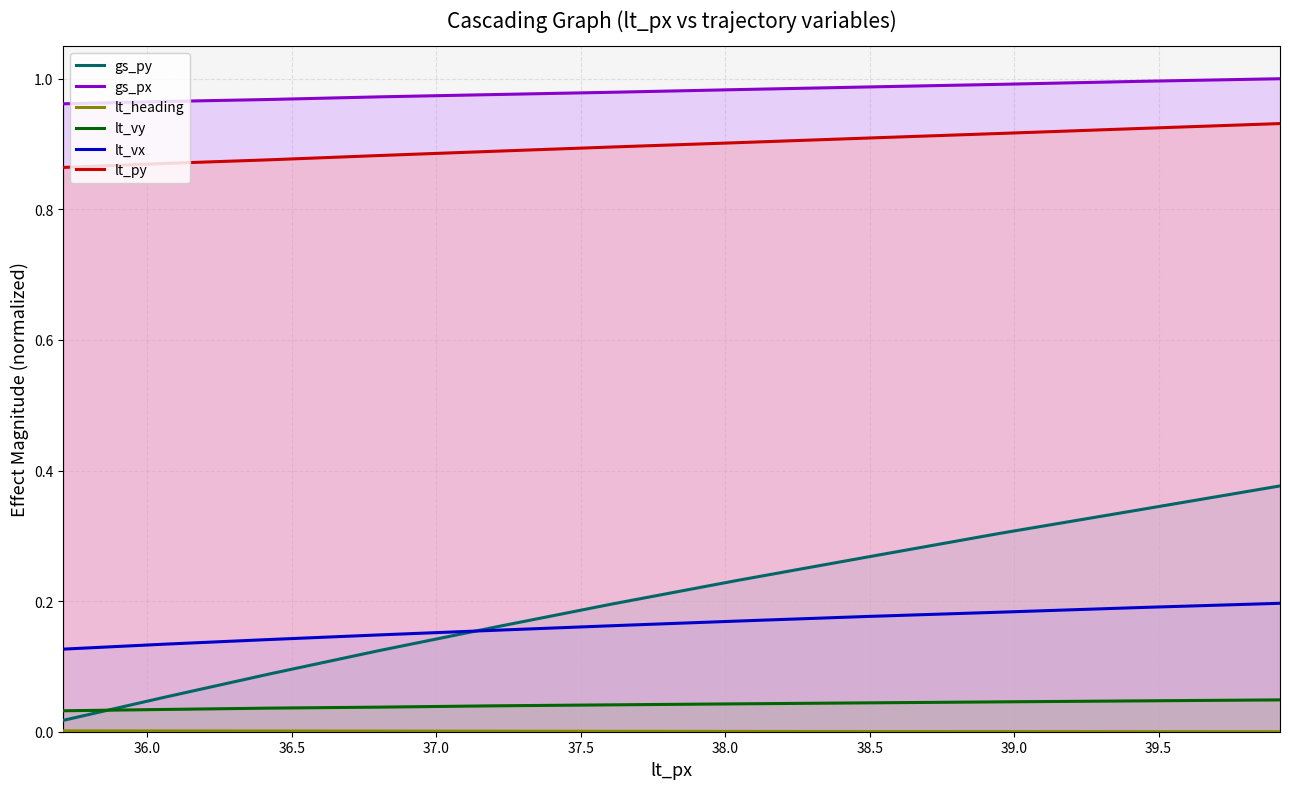

At how many categories does at least one series exceed 0?

11